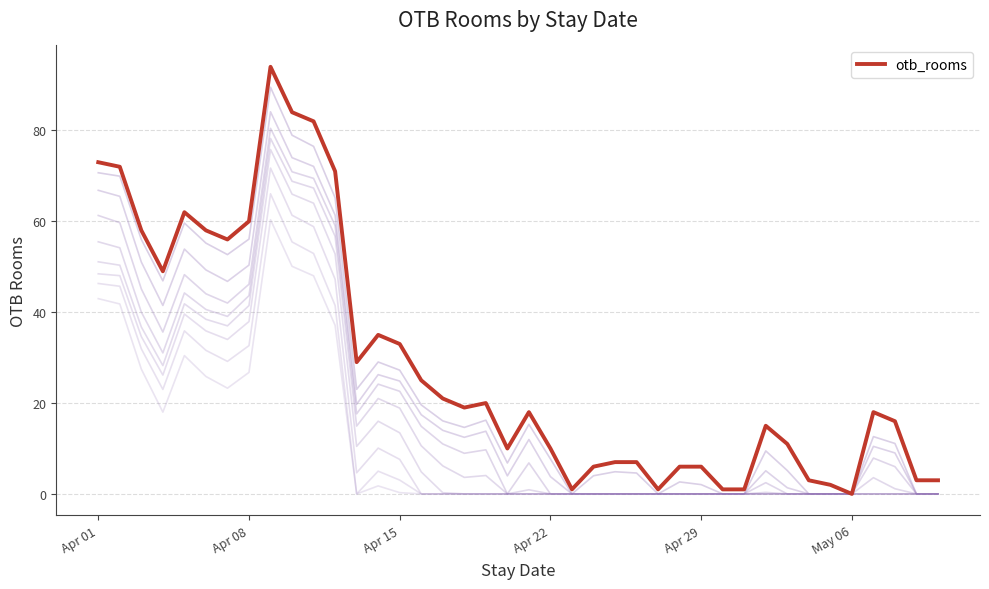

How many distinct data groups are displayed?

1